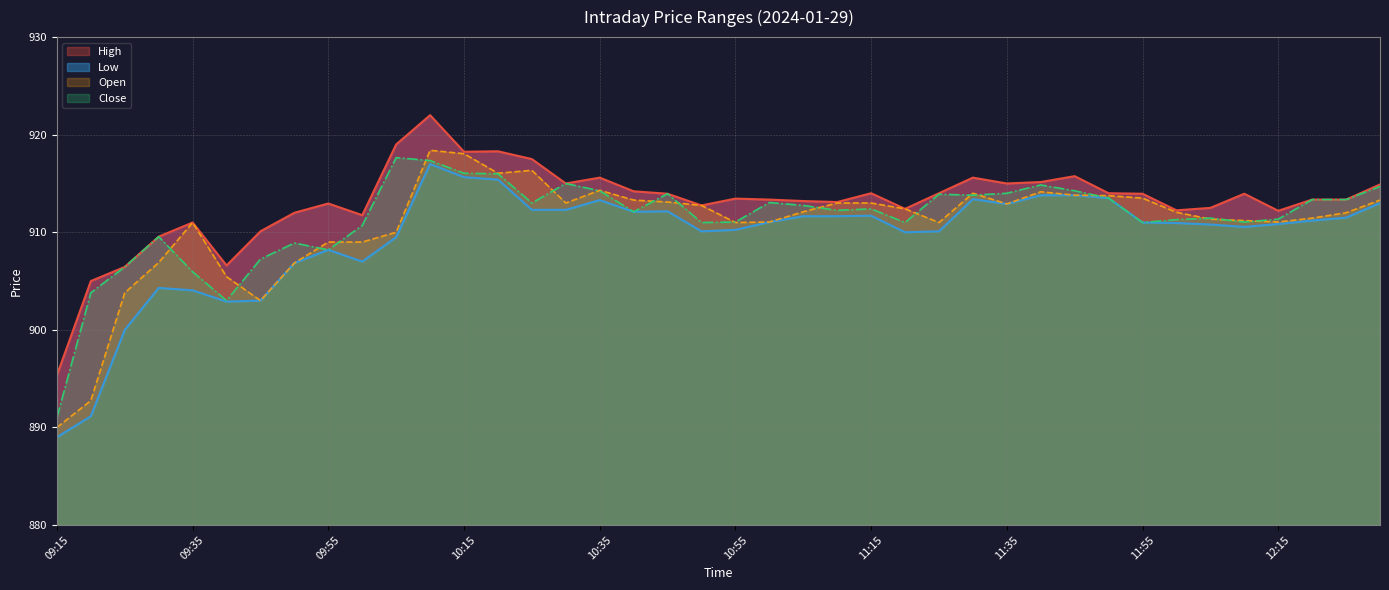

What is the average value of the Close series?

911.4